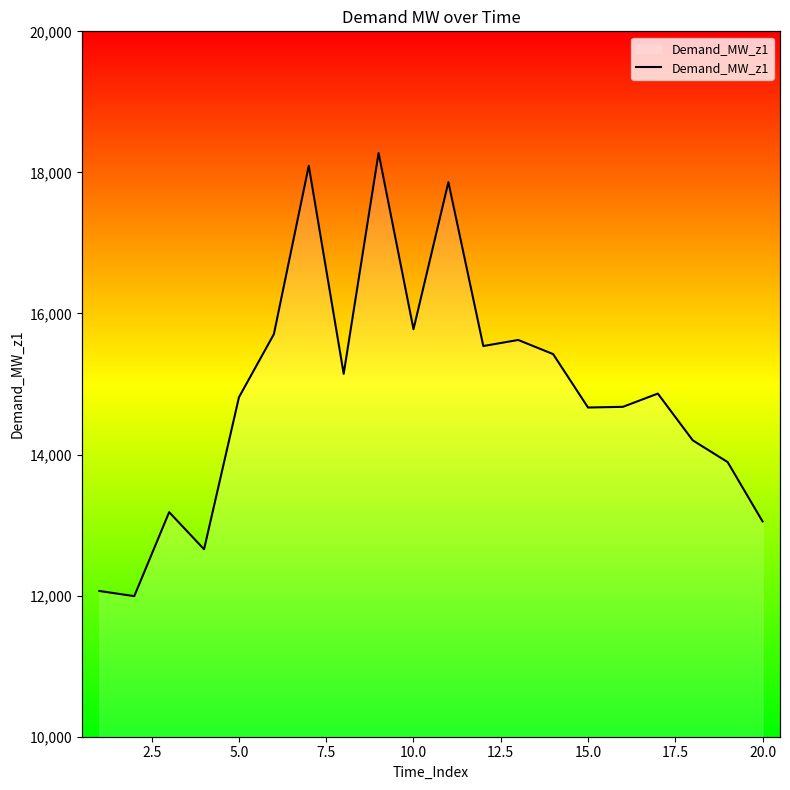

What is the minimum value shown in the chart?

11993.0